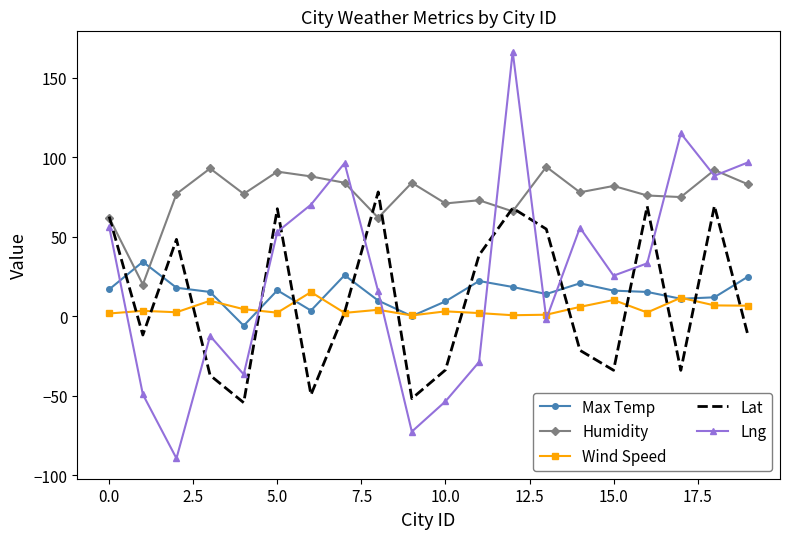

What is the smallest value displayed?

-89.3